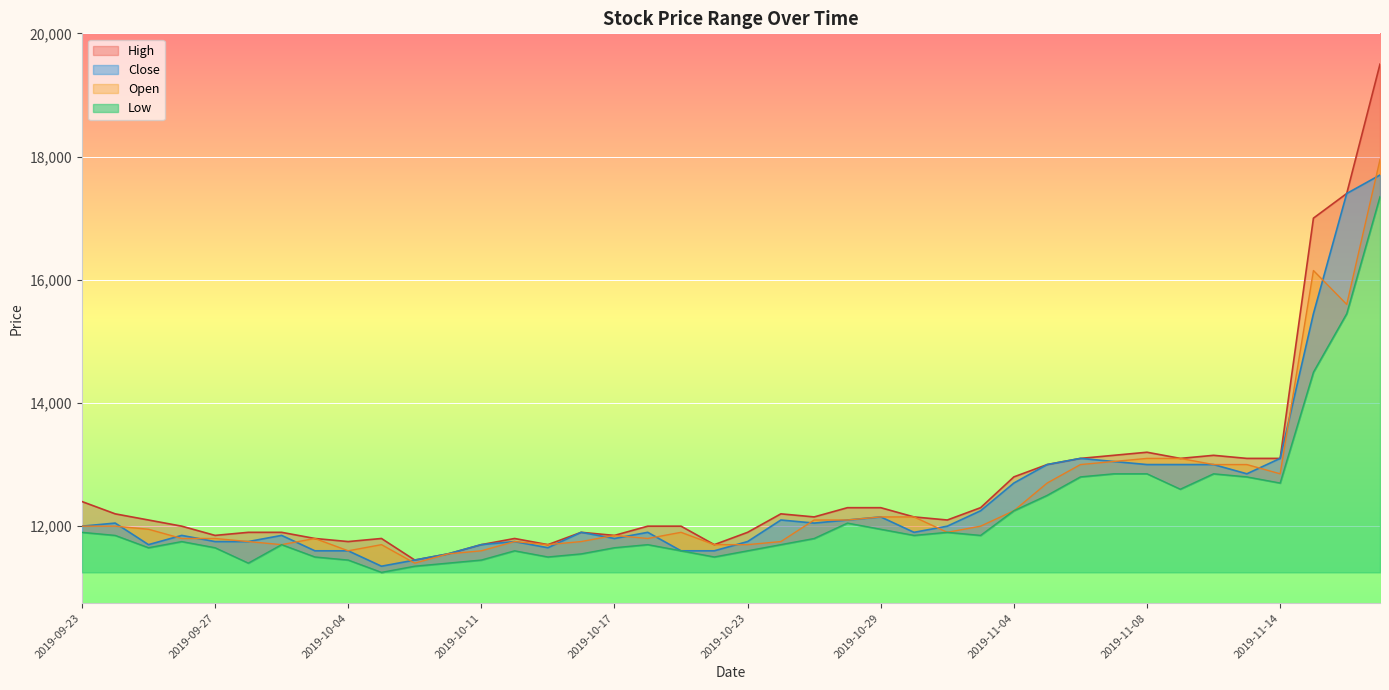

Is the value of Close at 2019-11-13 greater than the value of High at 2019-11-05?

No